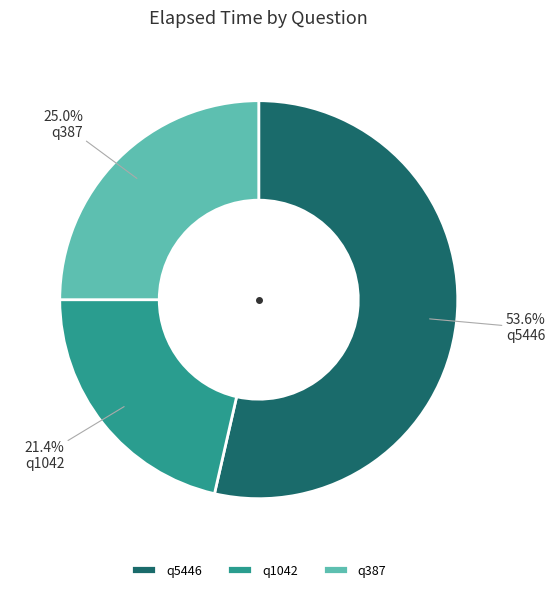

Count the number of slices in the pie.

3